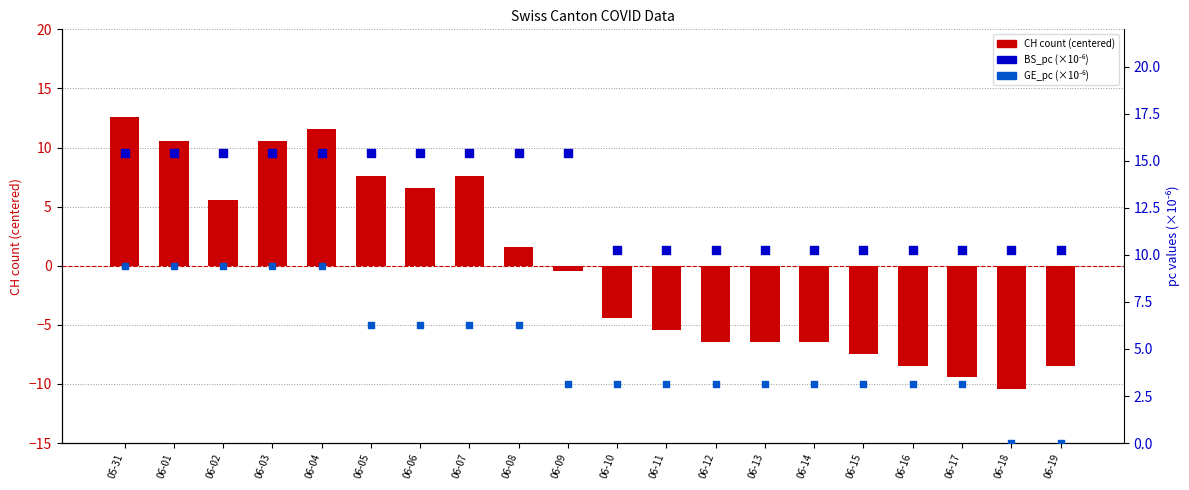

What is the total value across all series at 06-14?

7.0